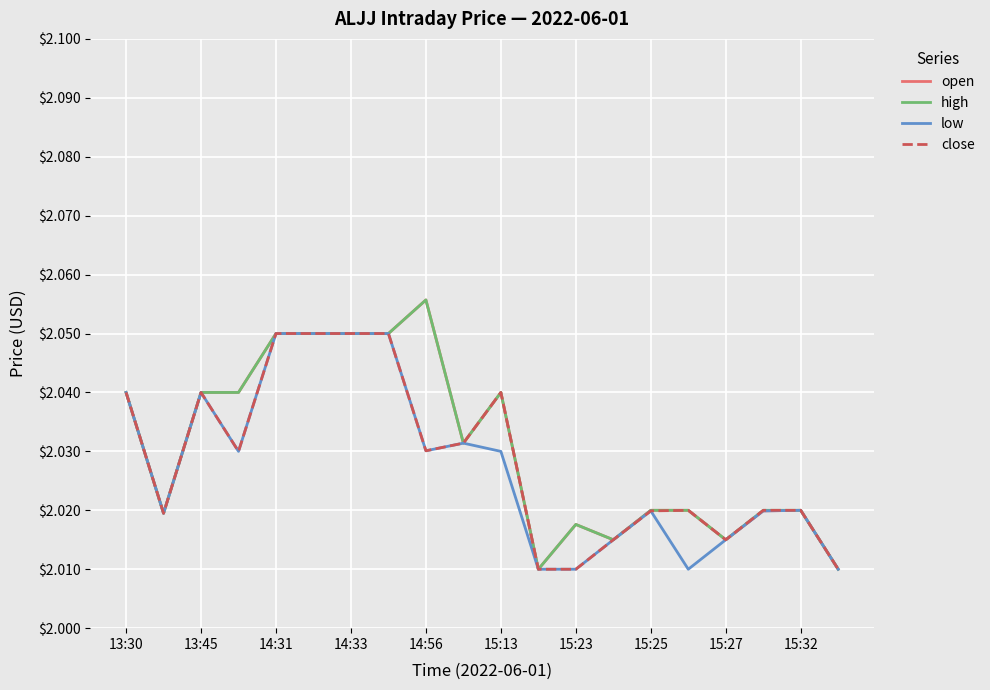

In high, how many points are higher than both neighbors (excluding endpoints)?

3